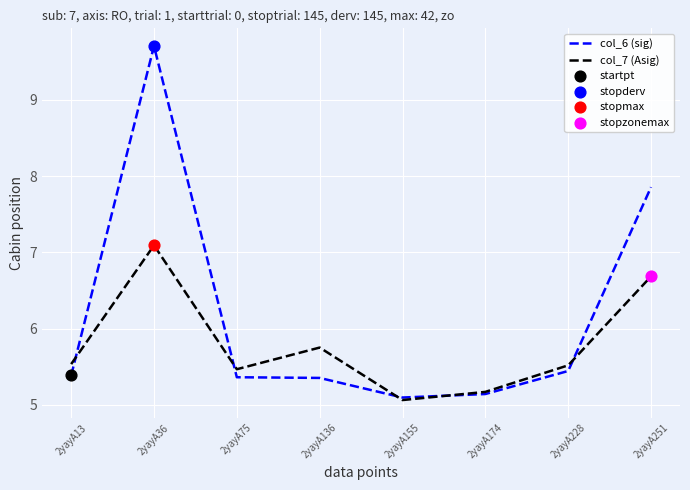

Which series has the widest spread of values?

col_6 (sig)